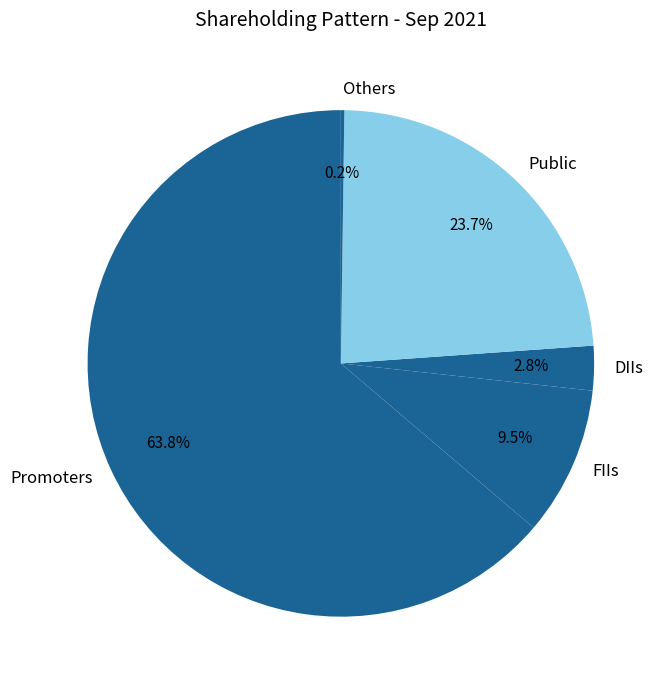

Is Promoters the majority of the pie?

Yes